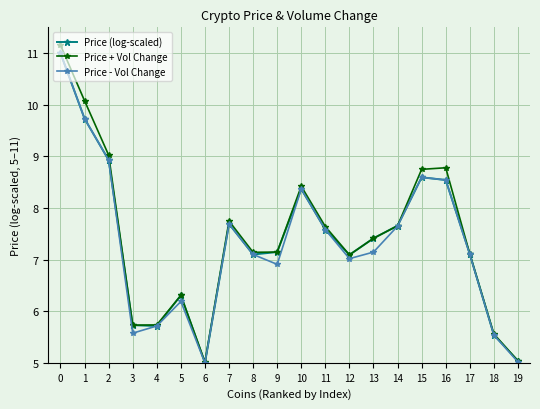

Is it true that Price + Vol Change equals 8.3 at 19?

False